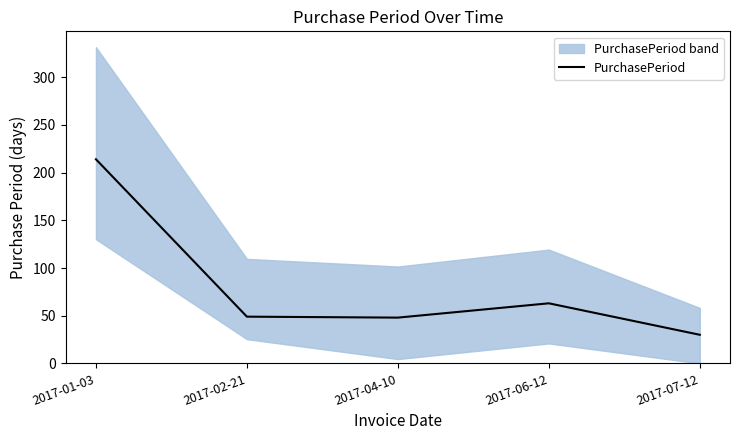

What position from the left is 2017-06-12?

4